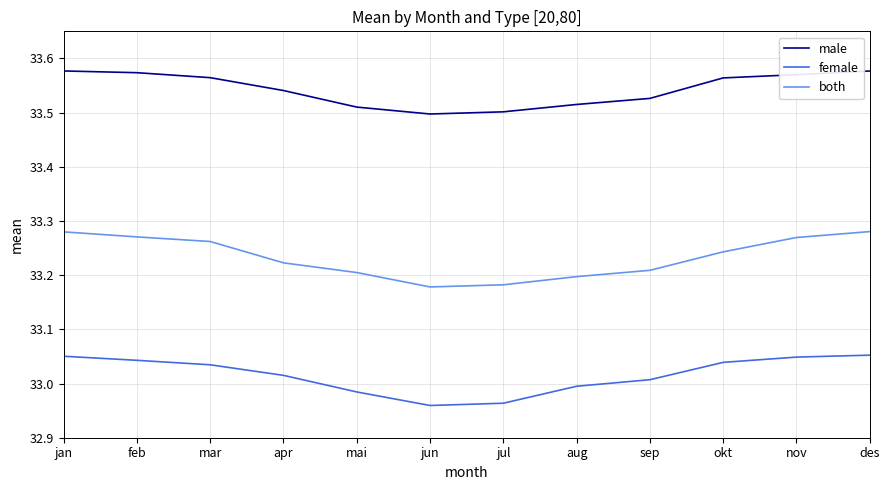

What is the sum of all male values?

402.5